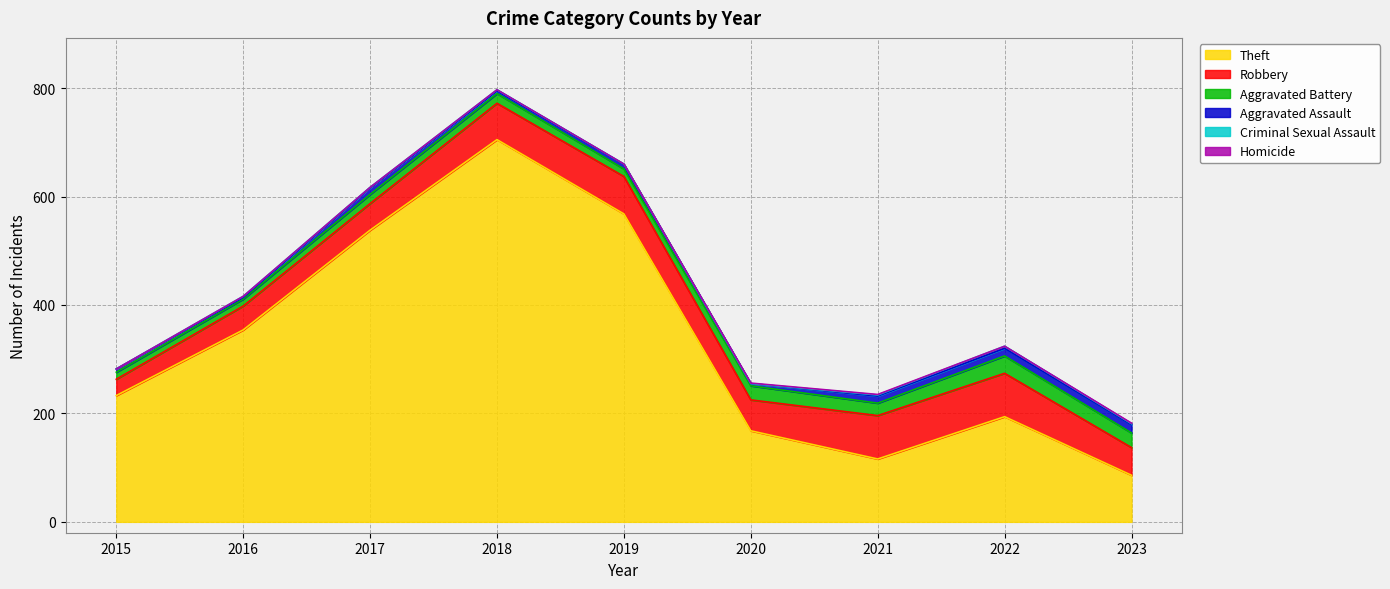

What is the spread (max minus min) of values at 2016?

354